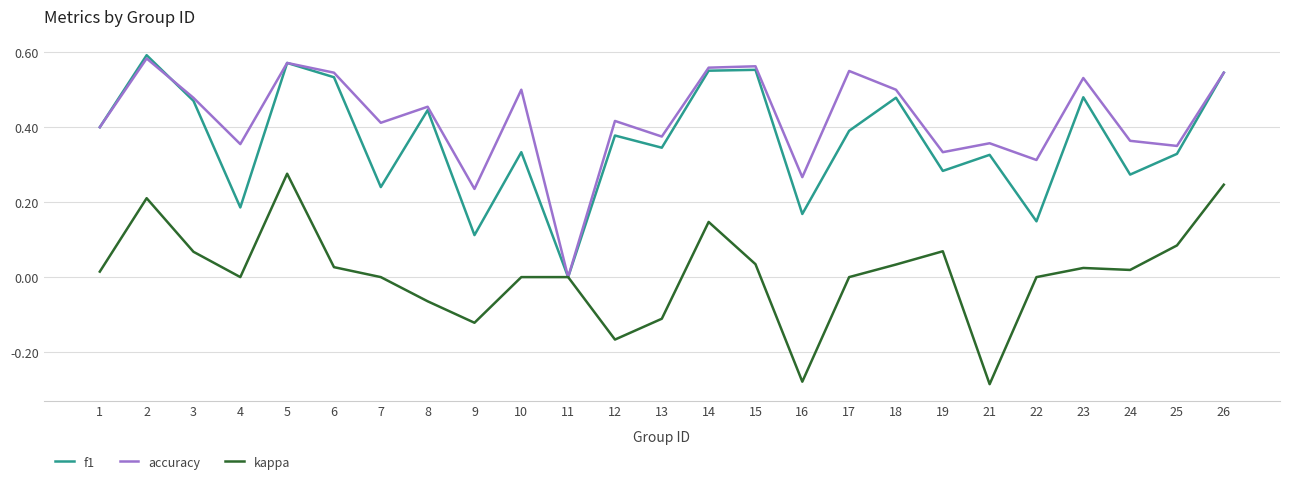

Between 16 and 25, which series saw the biggest shift?

kappa